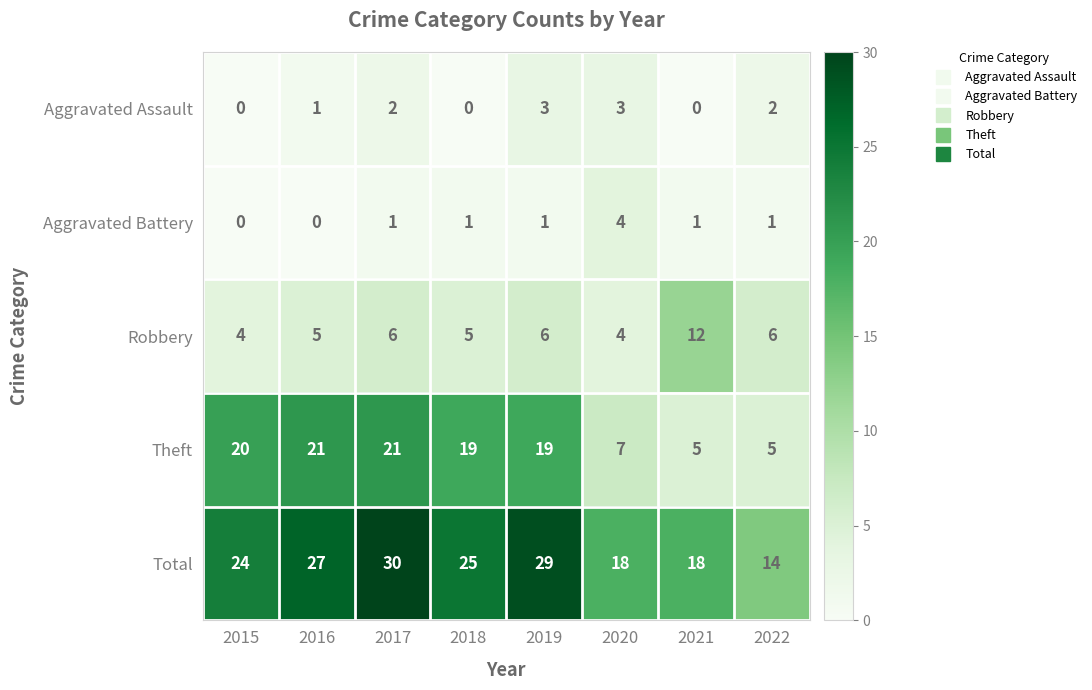

What is the sum of all Total values?

185